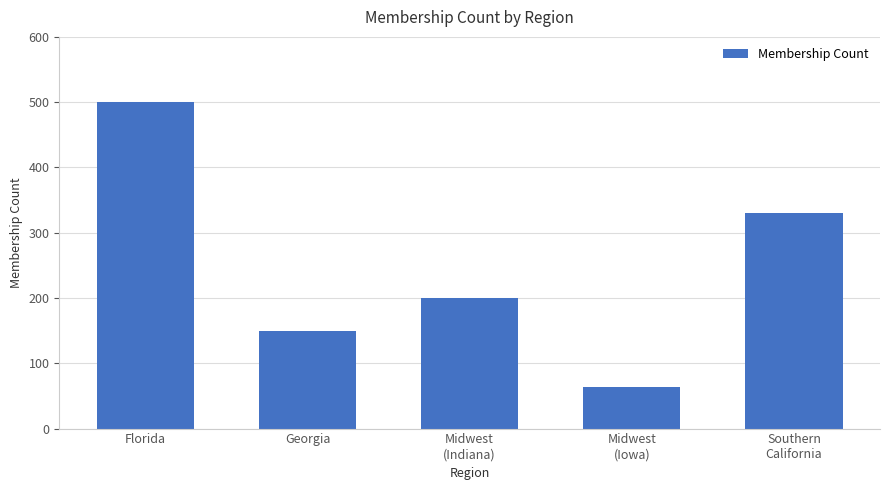

What is the smallest value displayed?

63